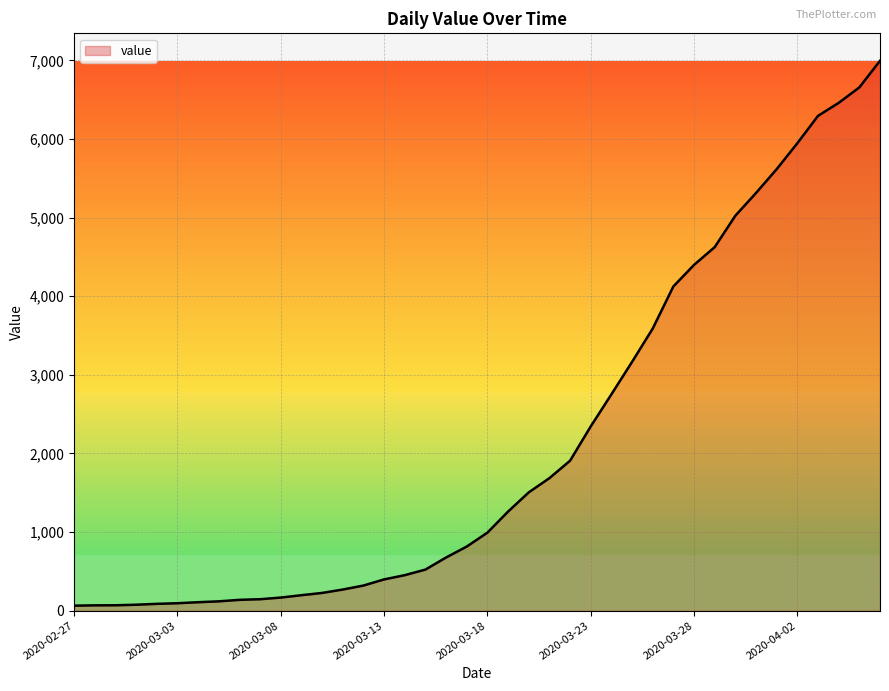

What is the difference between the maximum and minimum values?

6931